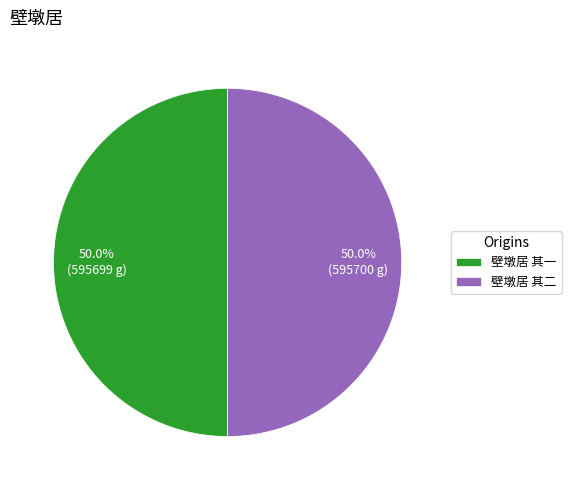

What is the total percentage of 壁墩居 其二 and 壁墩居 其一?

100.0%